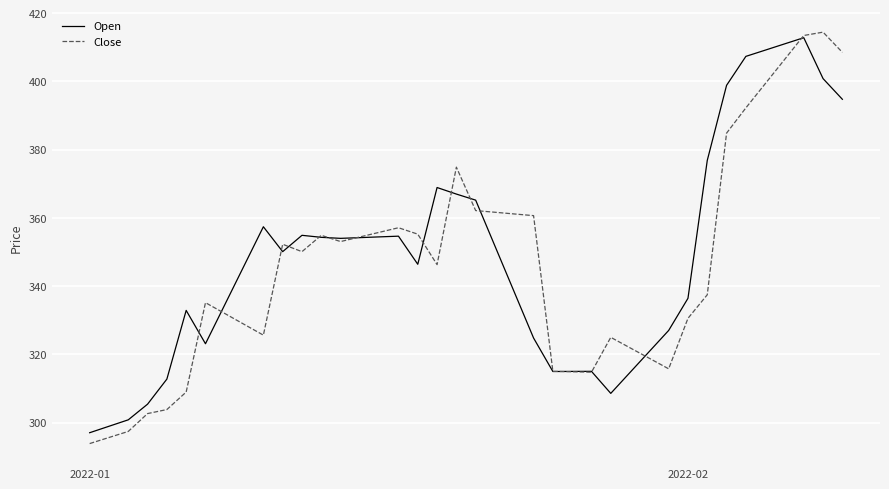

Which series has the widest spread of values?

Close